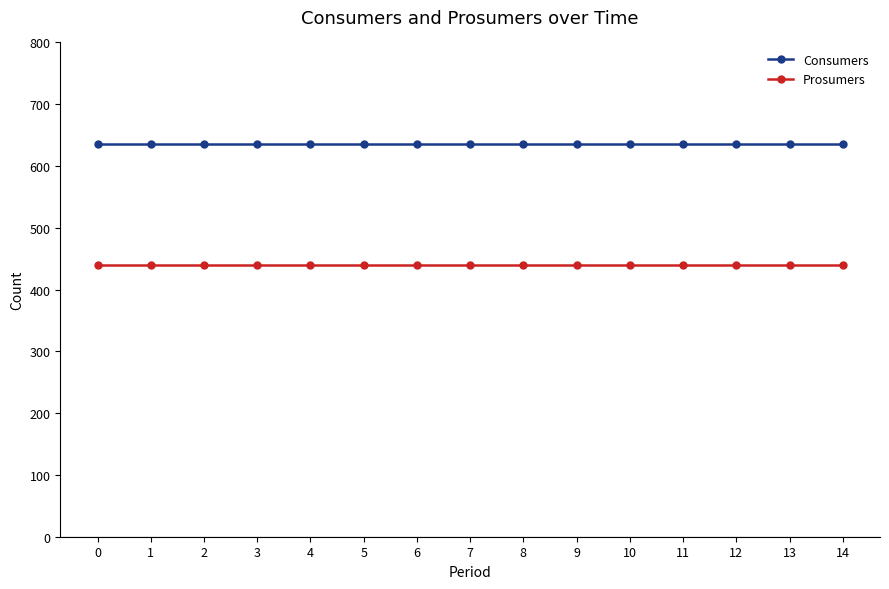

Reading left to right, transcribe all the data shown in this chart.

Consumers: 0=635	1=635	2=635	3=635	4=635	5=635	6=635	7=635	8=635	9=635	10=635	11=635	12=635	13=635	14=635
Prosumers: 0=440	1=440	2=440	3=440	4=440	5=440	6=440	7=440	8=440	9=440	10=440	11=440	12=440	13=440	14=440